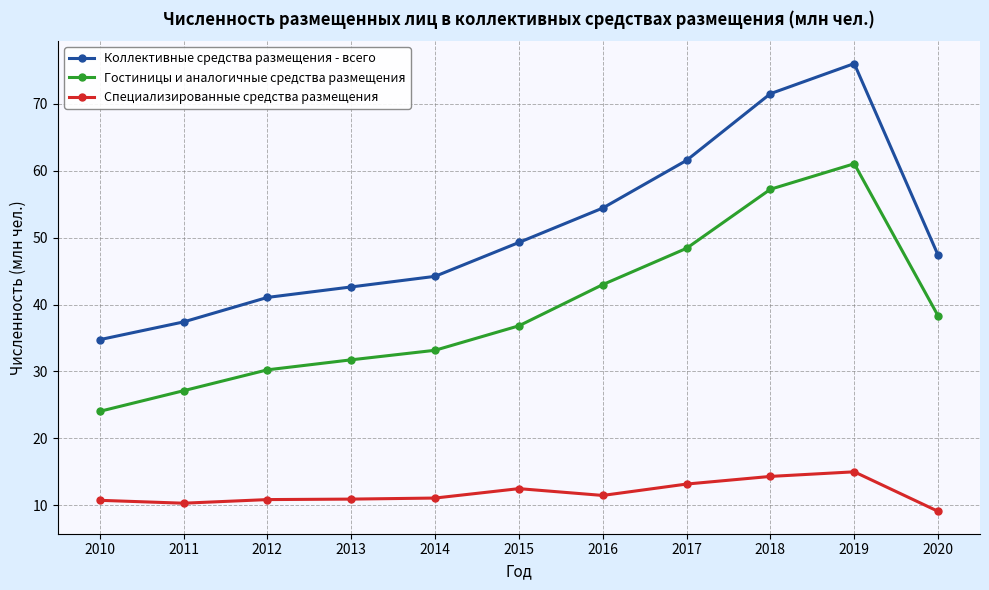

What is the total value across all series at 2017?

123.1